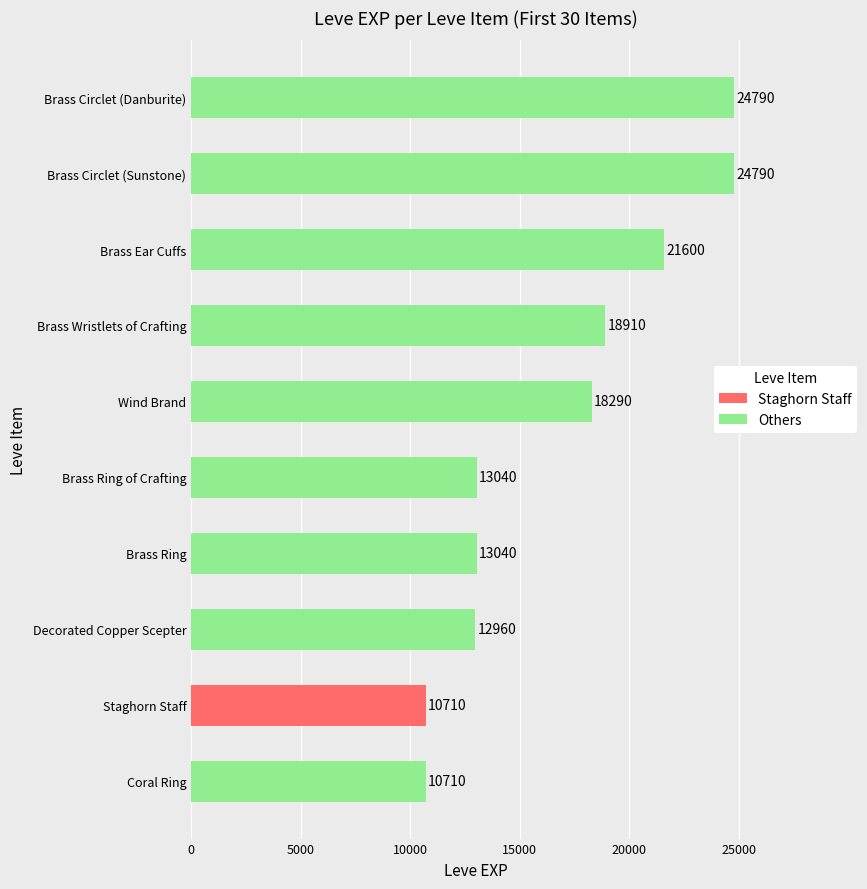

The chart shows a value of 10710 at Coral Ring. True or false?

True